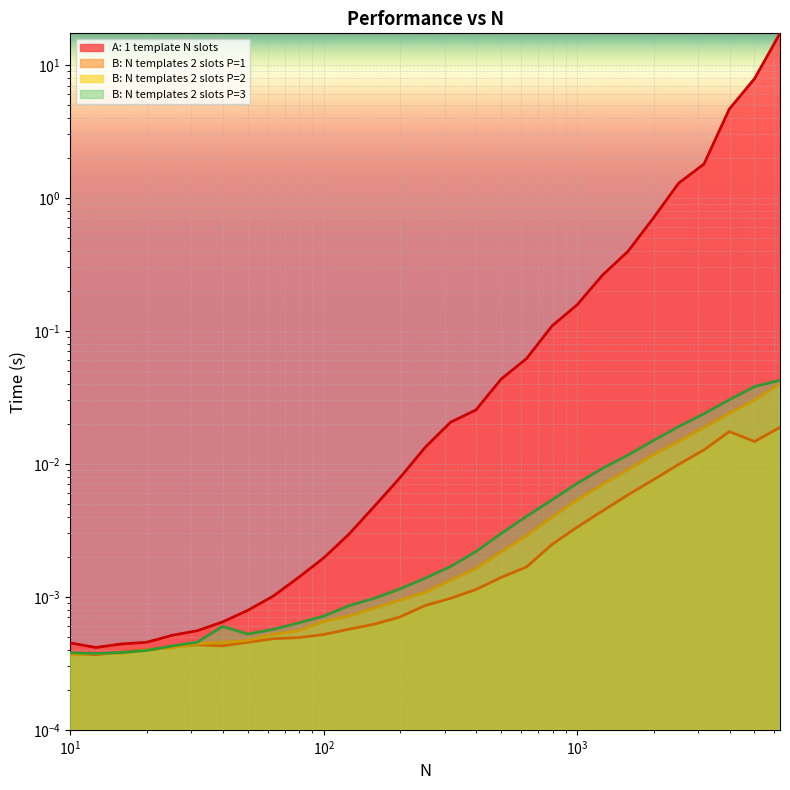

Is the value of B: N templates 2 slots P=3 at 31.62278 greater than the value of A: 1 template N slots at 15.84893?

Yes